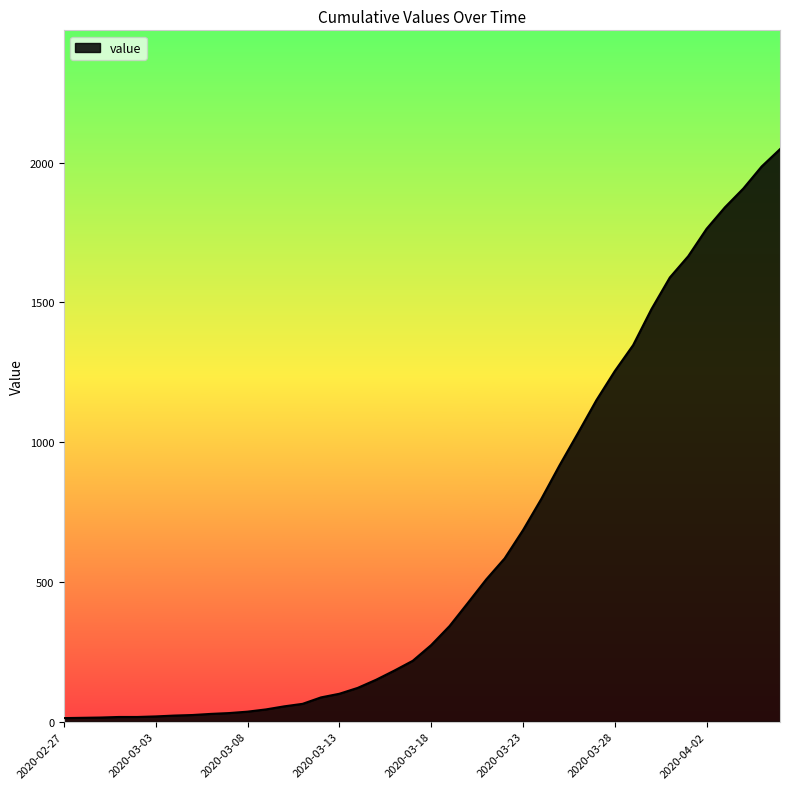

What is the maximum value shown in the chart?

2048